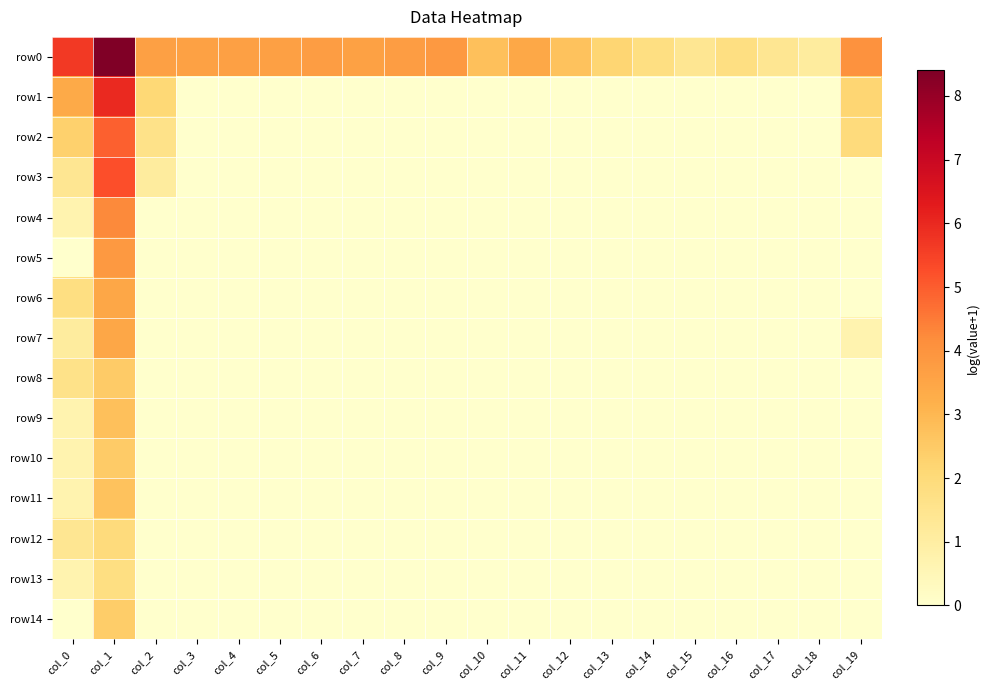

Which category has the highest value across all series?

col_1